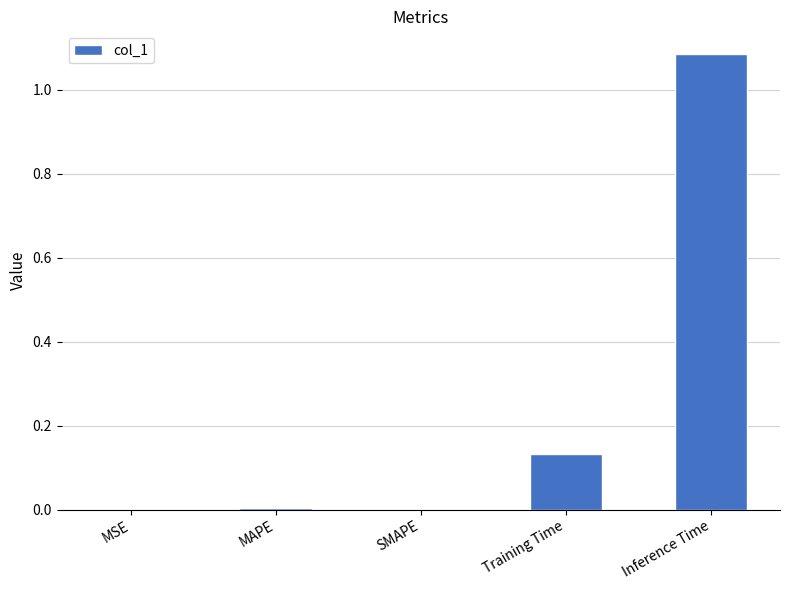

What is the sum of the values at Inference Time and Training Time?

1.2